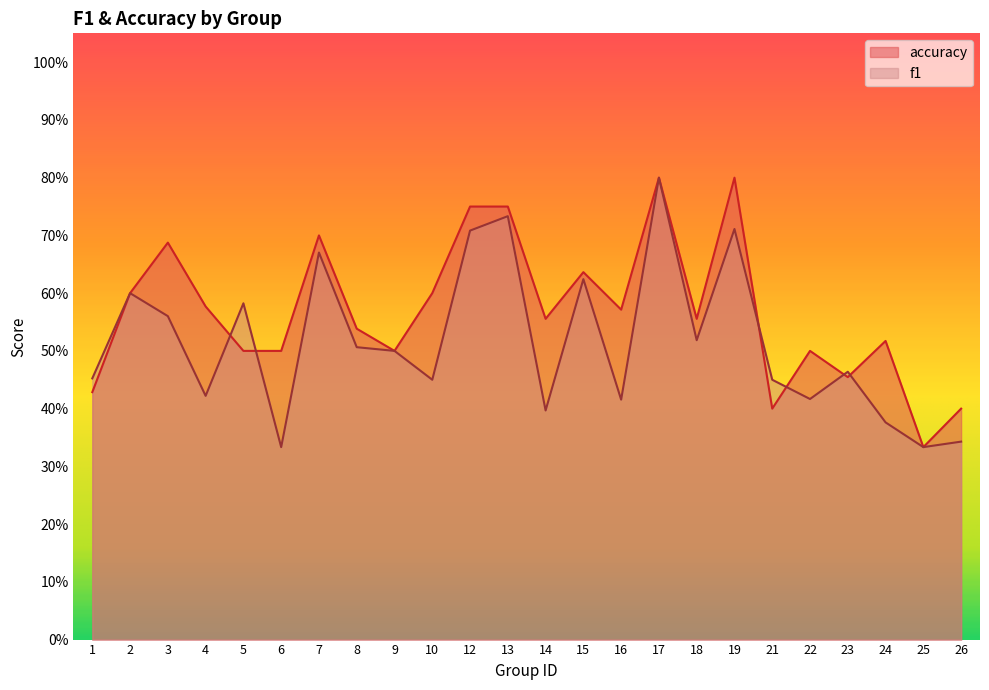

What is the difference between the highest and lowest values at 3?

0.1